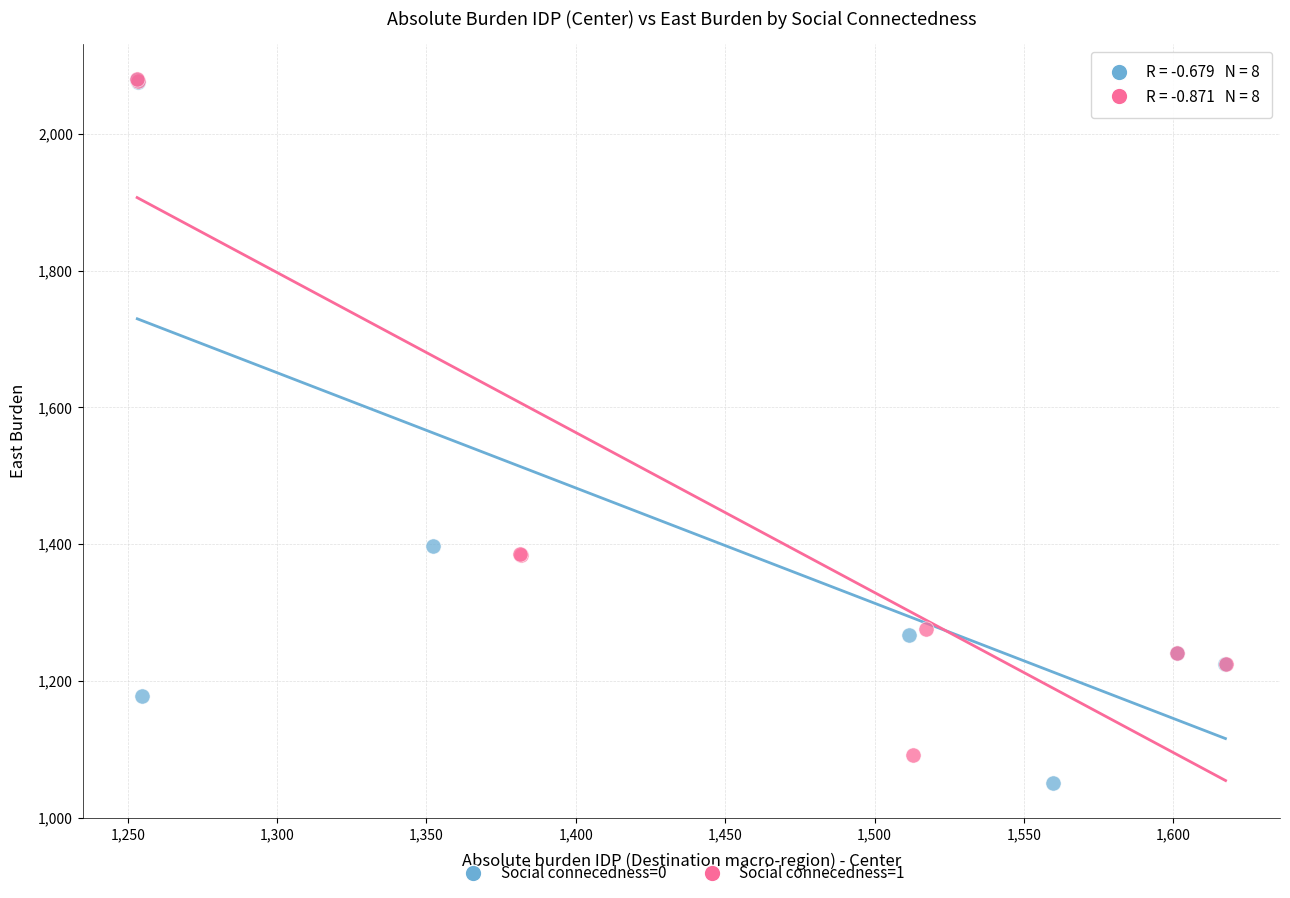

Which series has the largest Y range (max minus min)?

Social connecedness=0